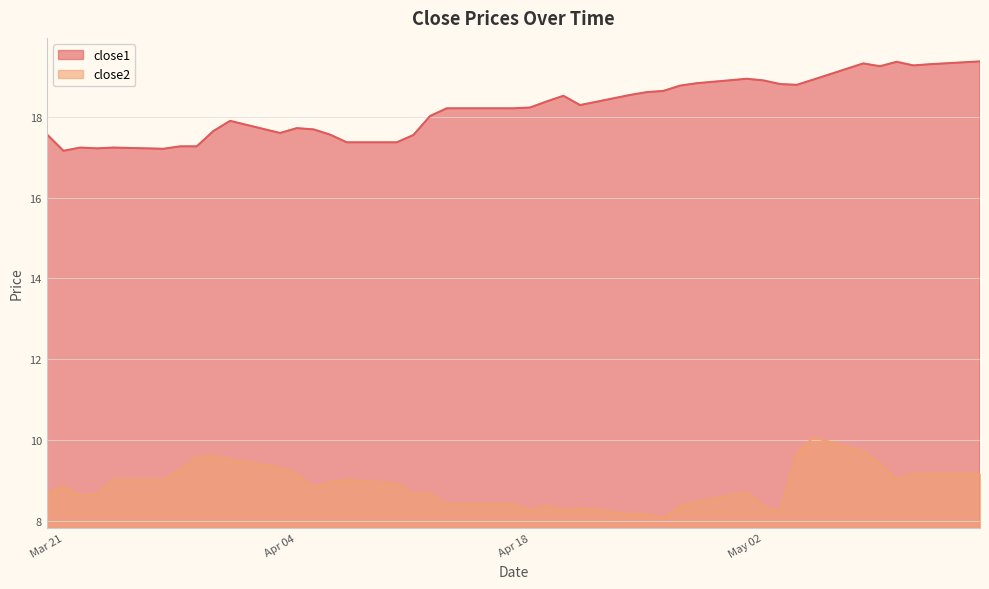

Rank the series by their average value, from lowest to highest.

close2, close1